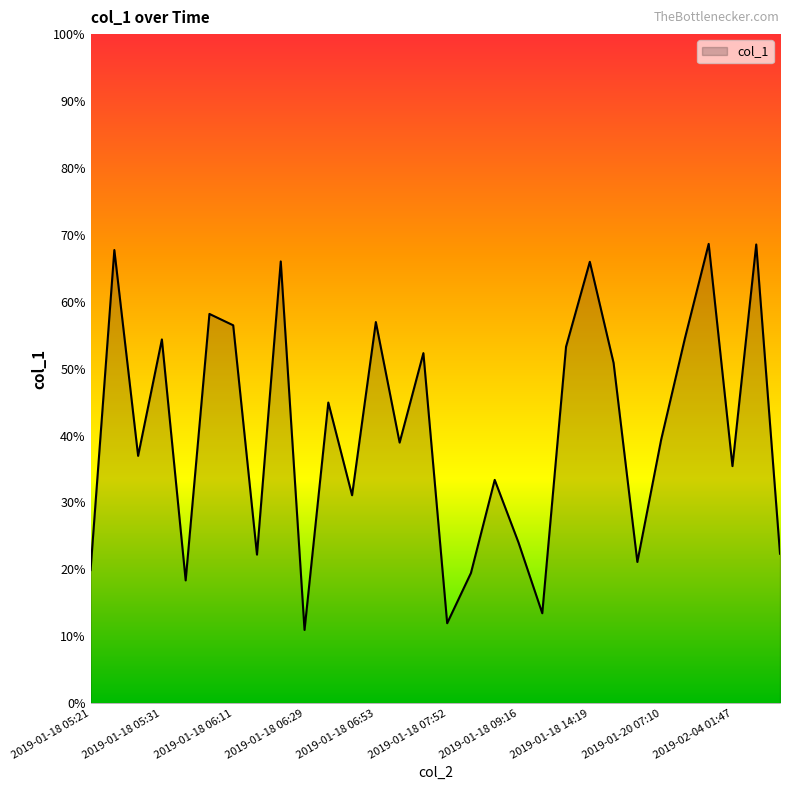

What is the maximum value shown in the chart?

68.7